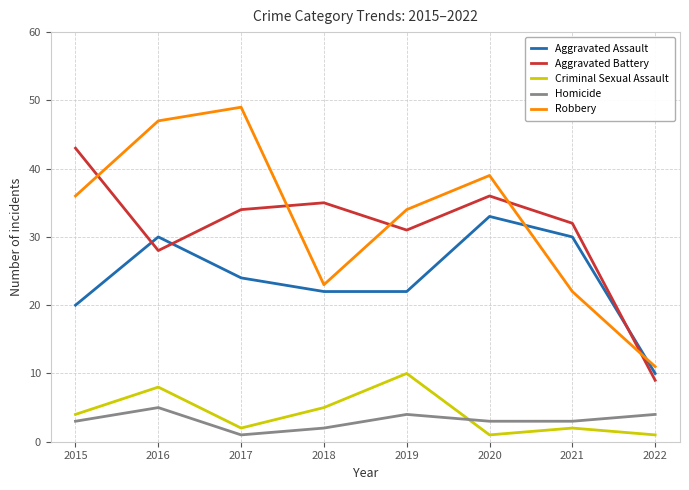

What is the sum of the Aggravated Assault values at 2020 and 2015?

53